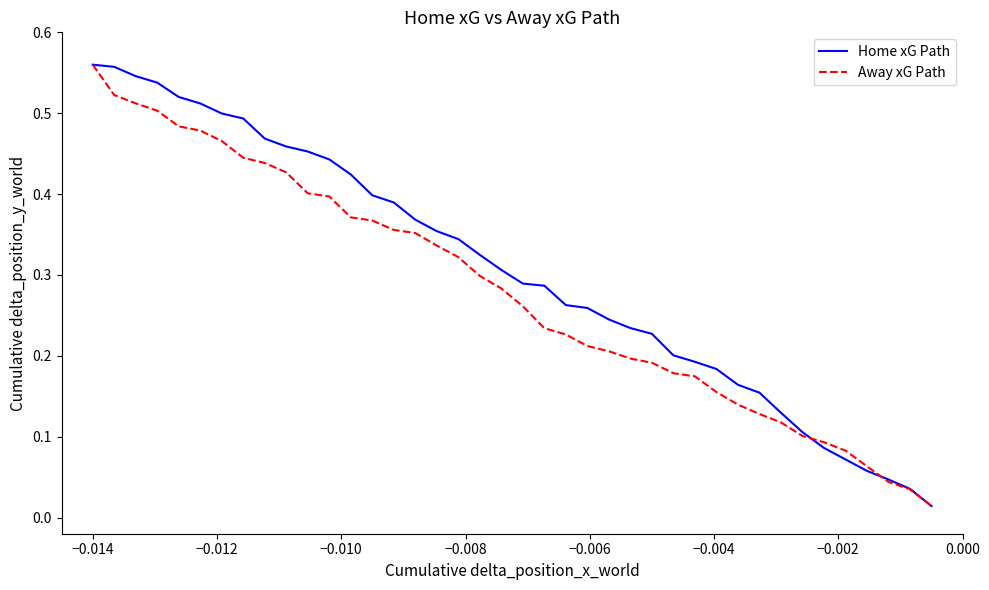

Which series has the widest spread of values?

Home xG Path